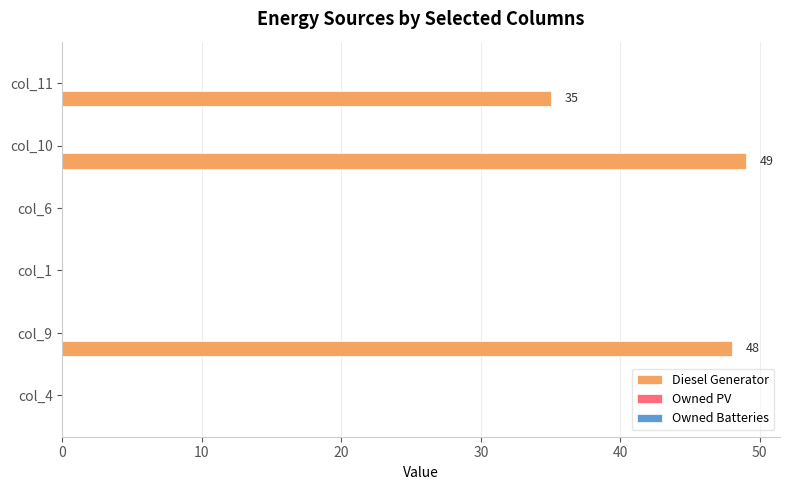

Which has a higher value, col_11 or col_4?

col_11